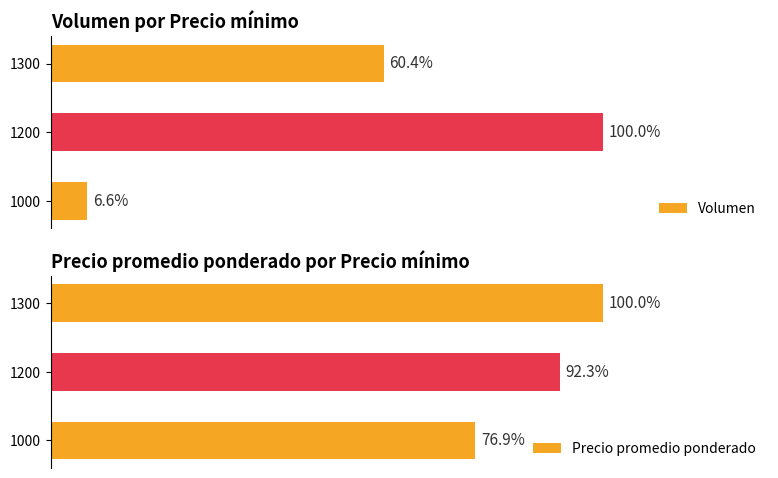

List the labels in order of Volumen value, smallest first.

1000, 1300, 1200